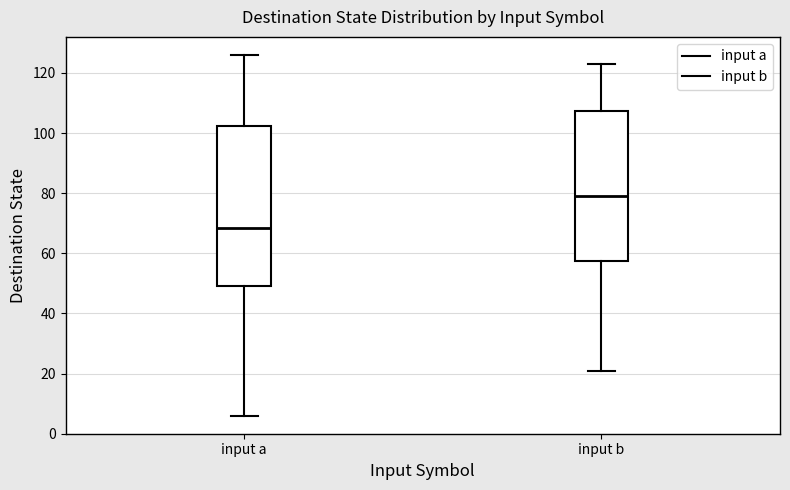

Where is the lower edge of the box for input b on the y-axis? The values are not printed on the chart, so give them approximately, as read against the axis.

58